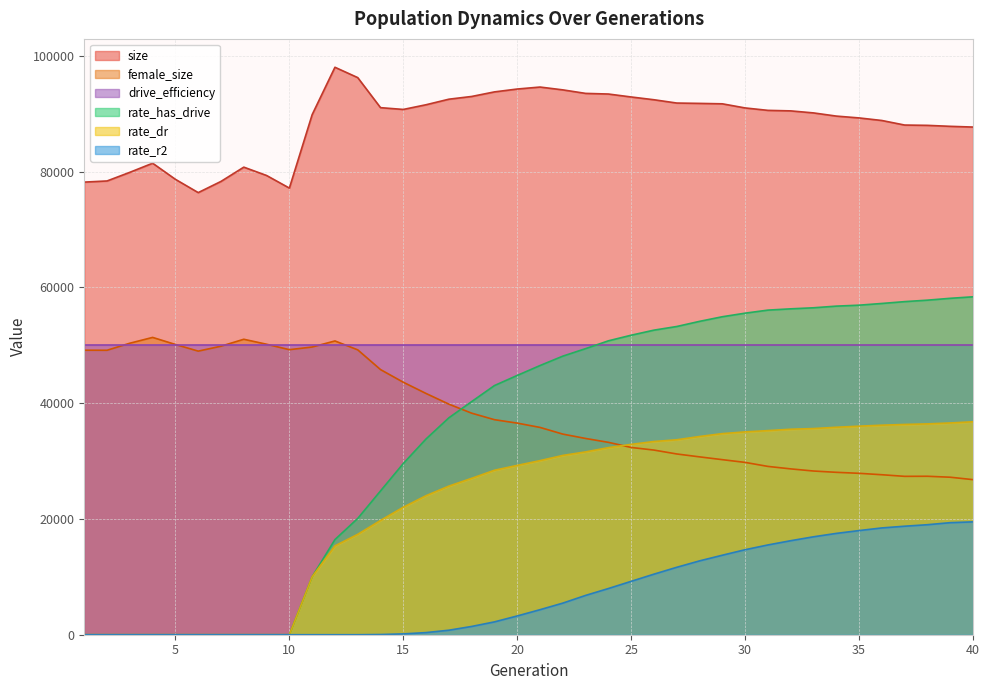

Between 9 and 29, which series saw the biggest shift?

rate_has_drive